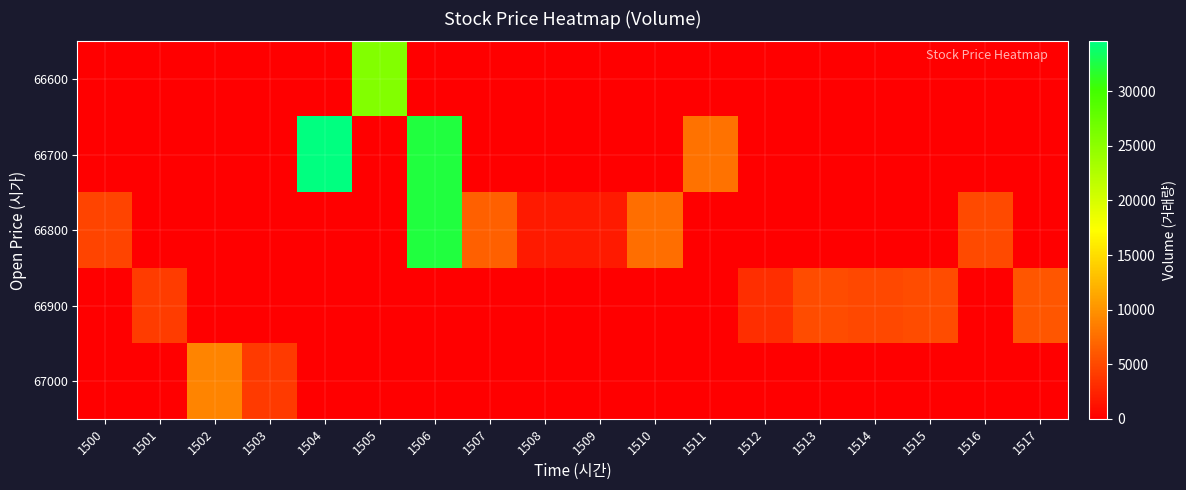

At which category does the chart reach its minimum across all series?

1500